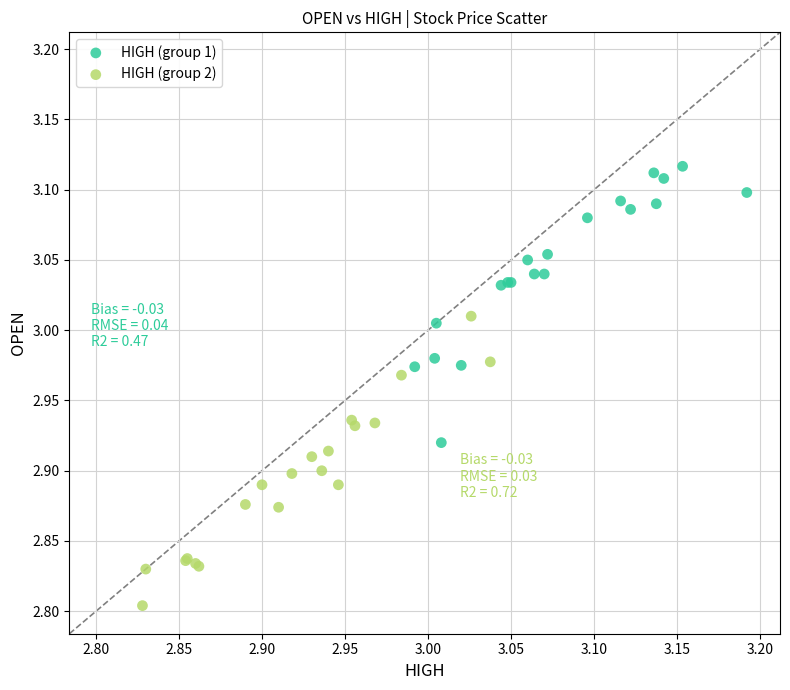

Which series reaches the maximum Y coordinate?

HIGH (group 1)